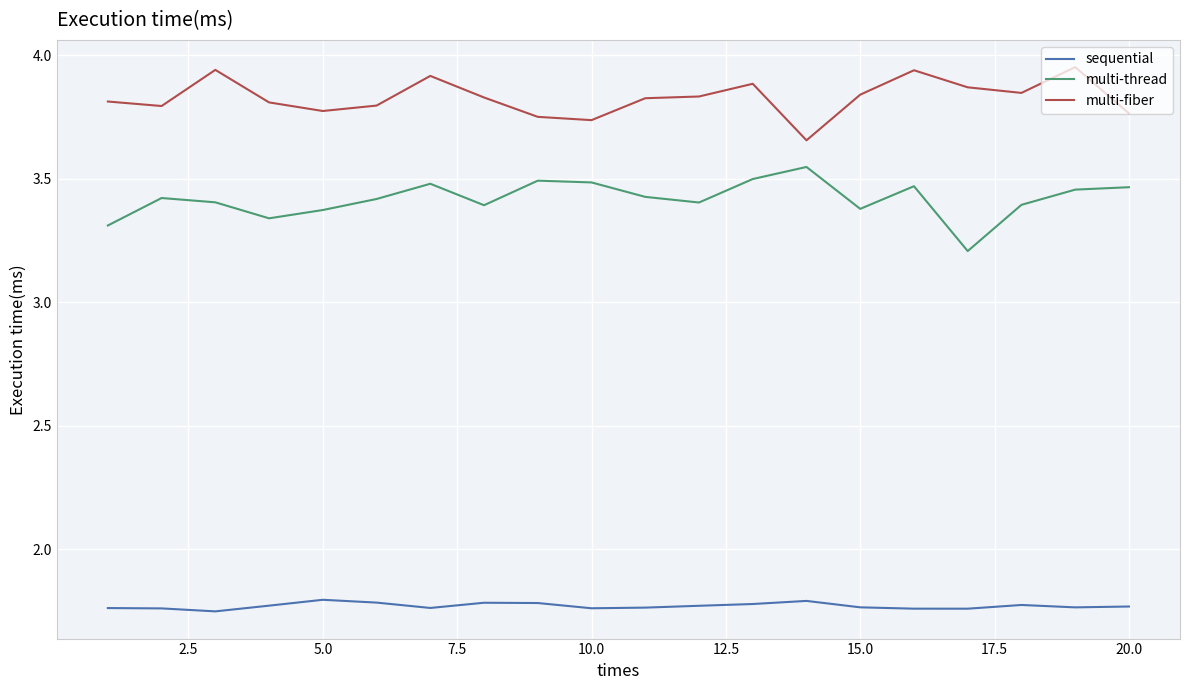

What is the sum of all multi-fiber values?

76.6